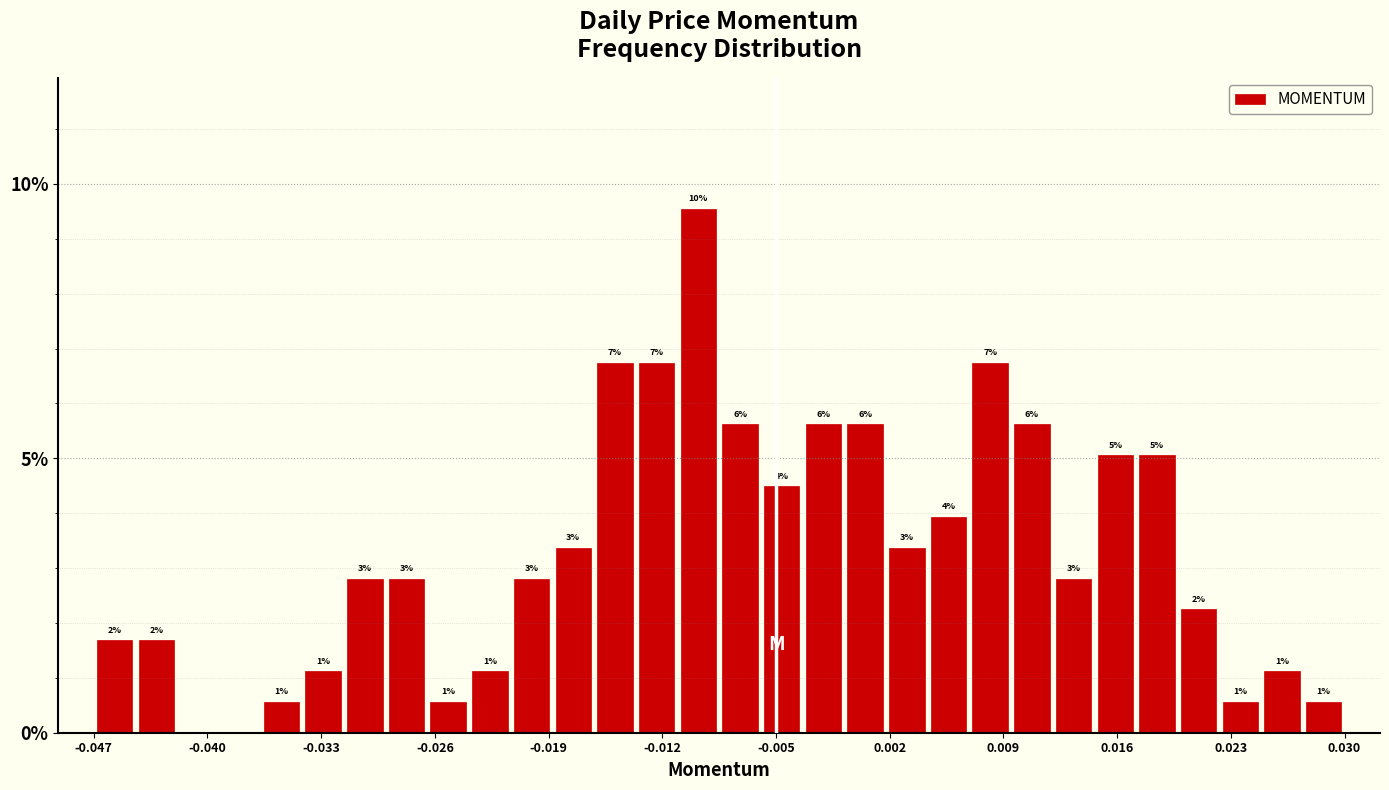

Read against the x-axis, roughly where is the centre of the tallest bar?

-0.010